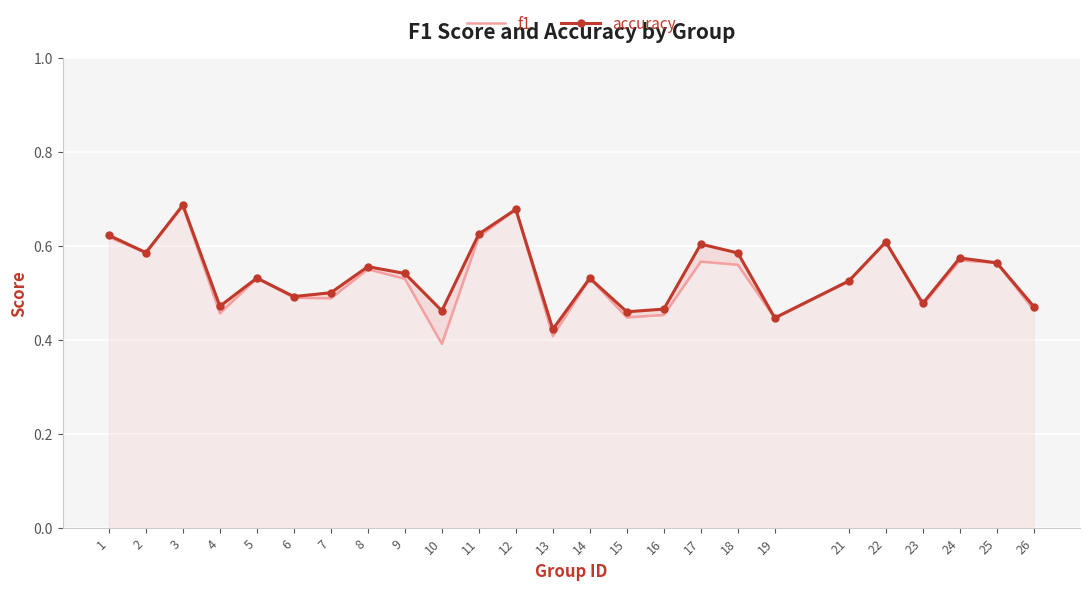

What is the sum of all f1 values?

13.2